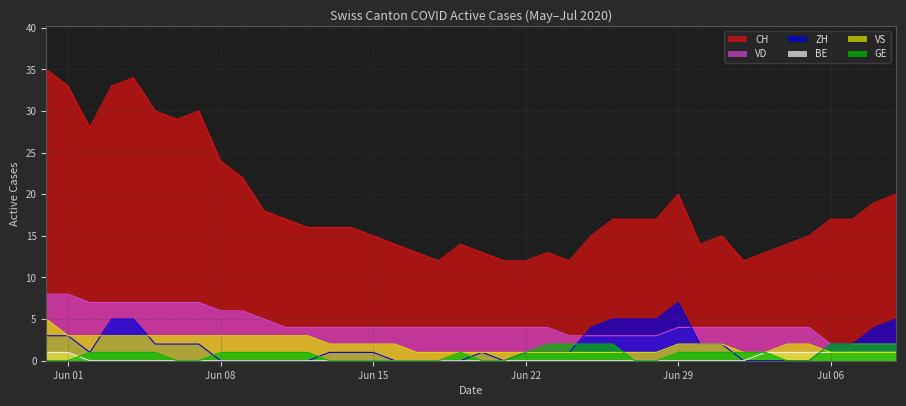

What are all the series names shown in the legend?

CH, VD, ZH, BE, VS, GE